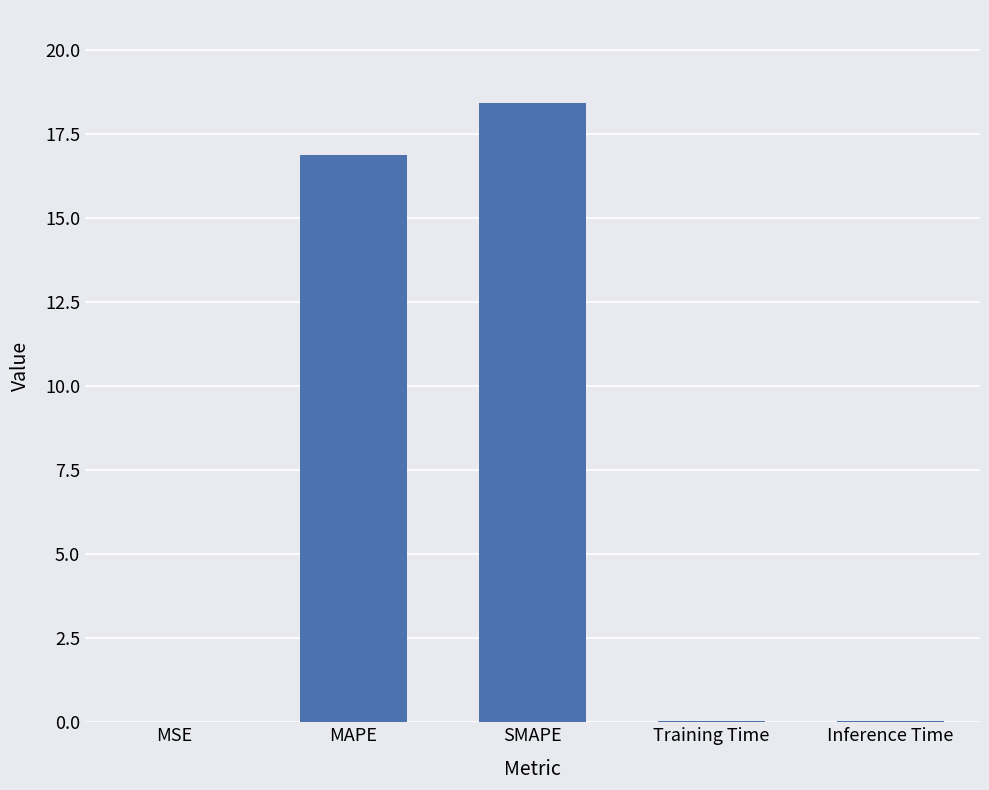

Where is the data nearest to the value 9?

MAPE